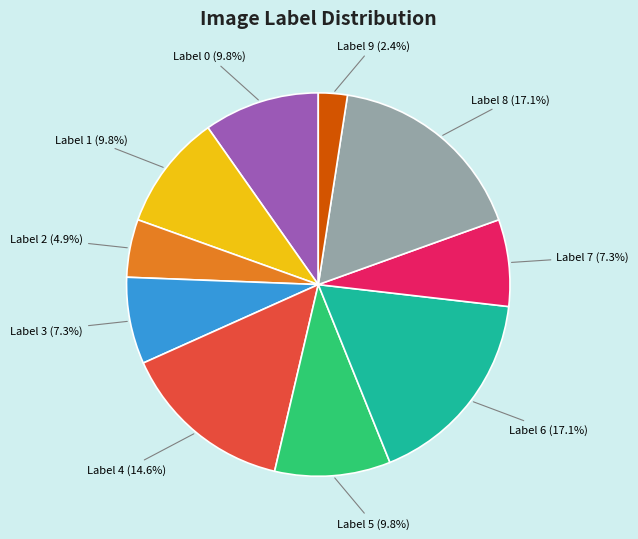

Does any single category account for the majority?

No